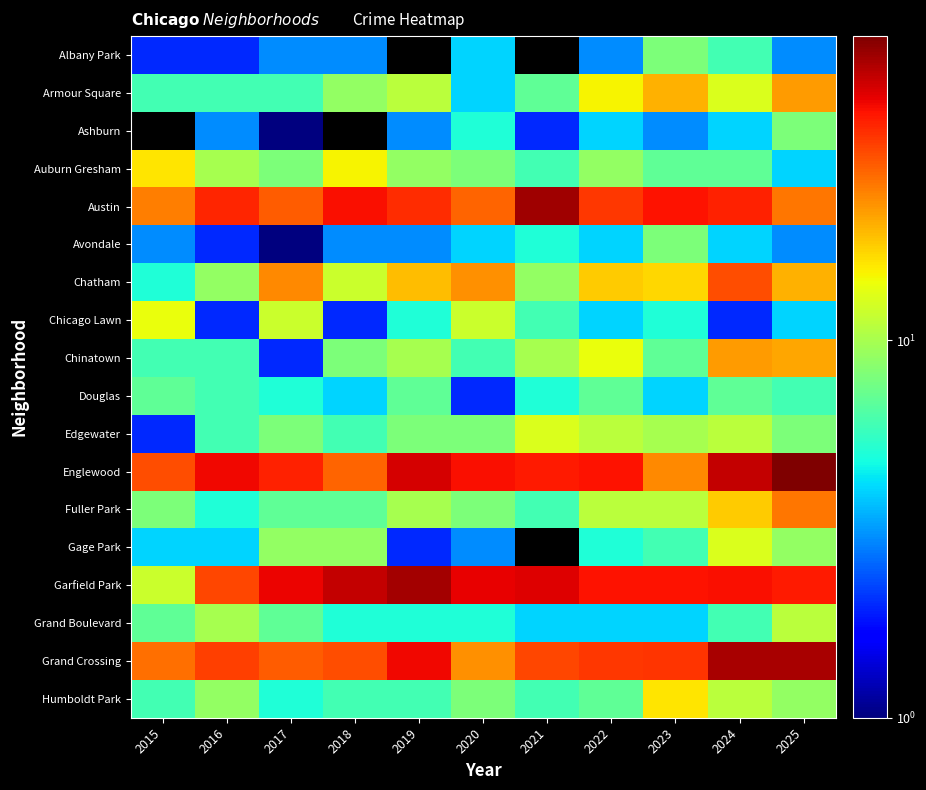

At which category is the sum across all series the highest?

2024